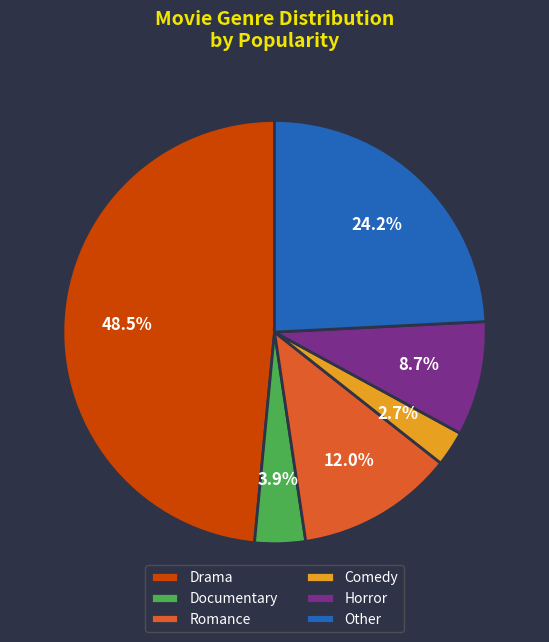

Count the number of slices in the pie.

6